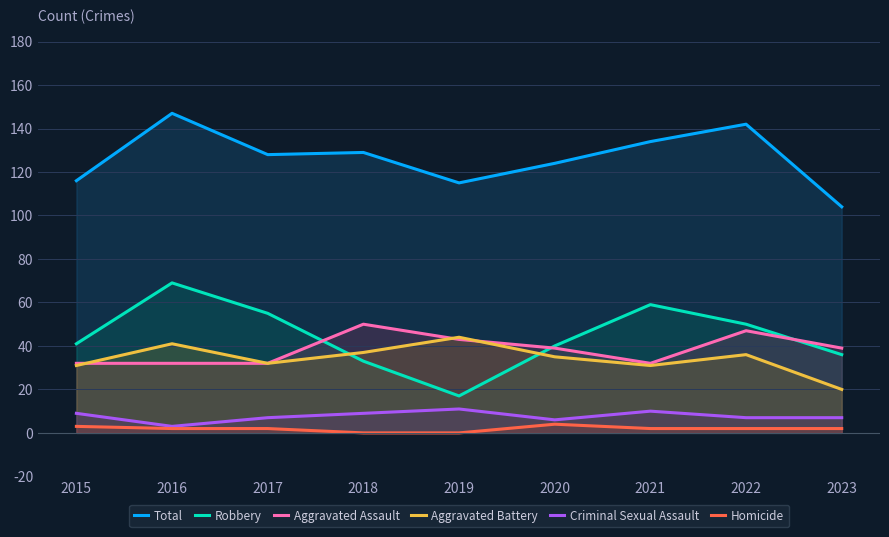

What is the average value of the Homicide series?

2